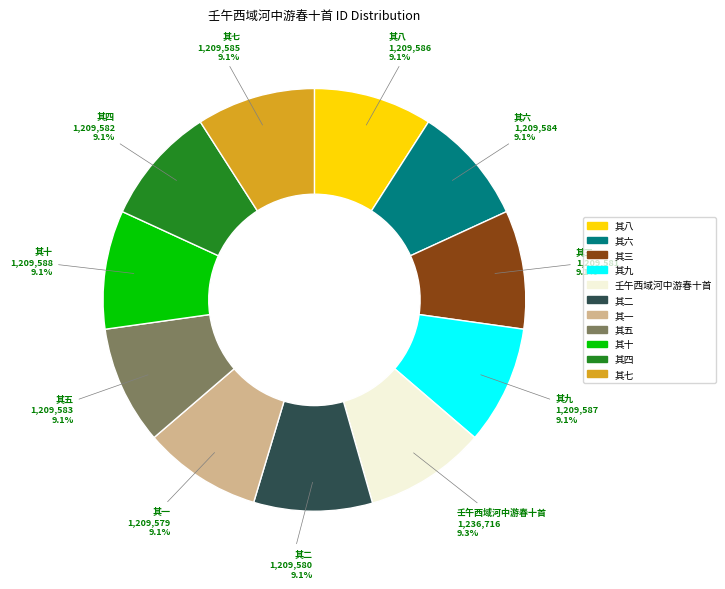

Is there any slice that represents more than half of the pie?

No